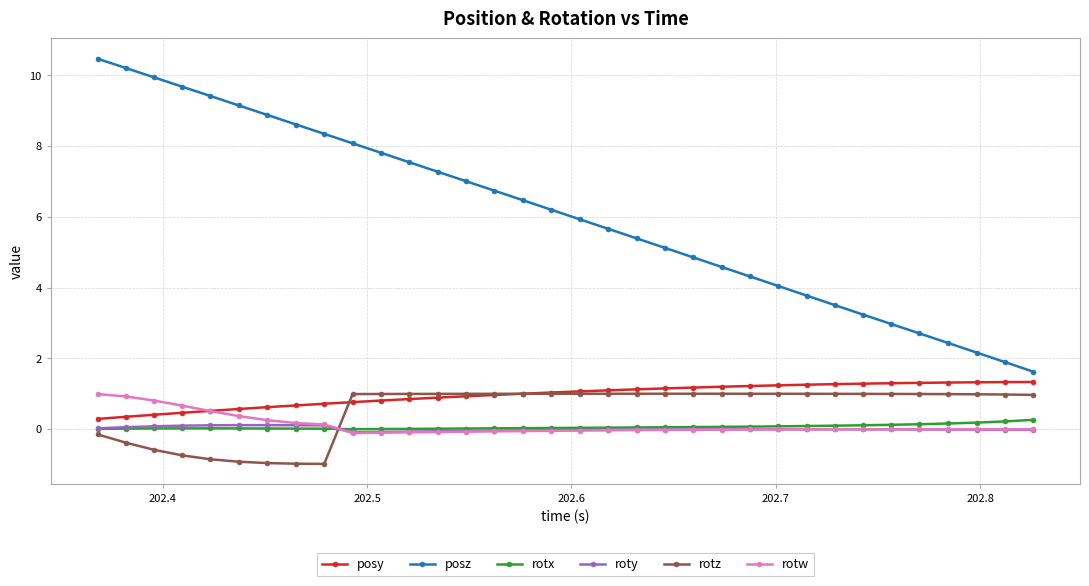

True or false: posz and rotx cross at least once.

False